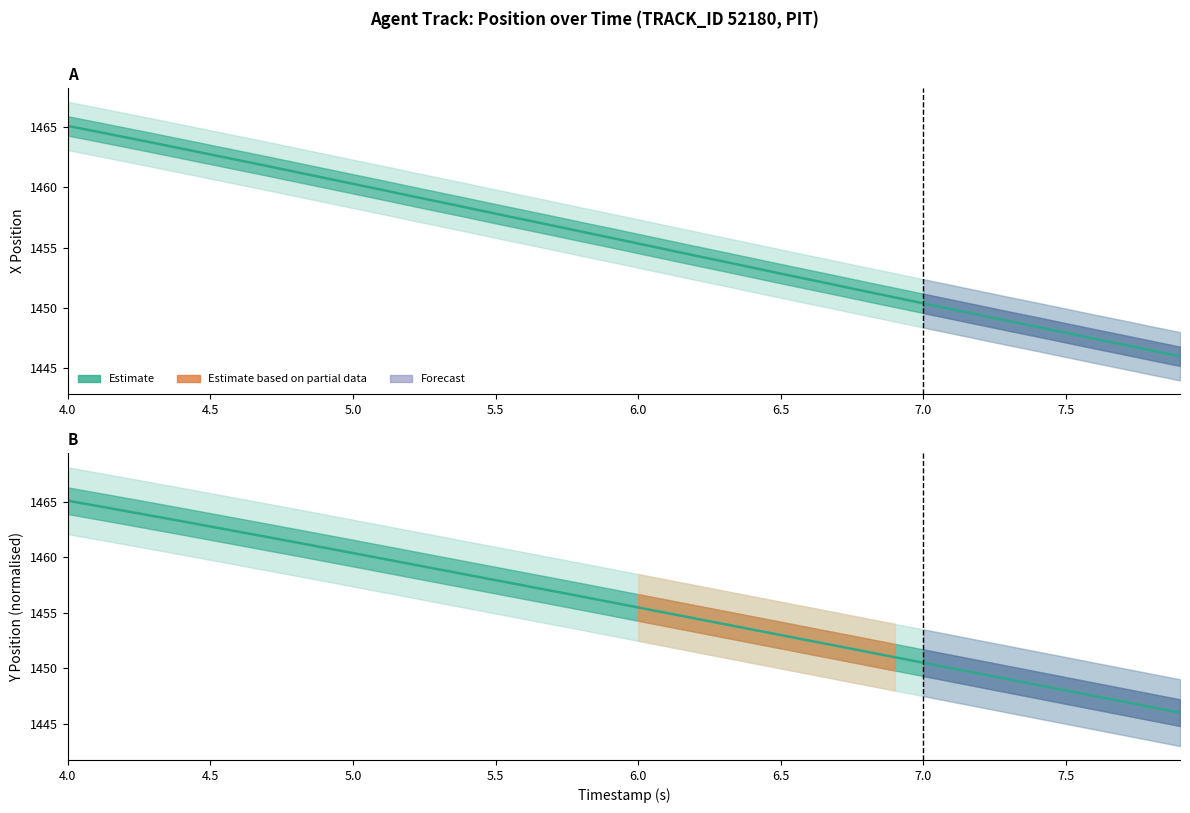

What is the value of the Y (Estimate) point at the 25th from the left?

1453.5